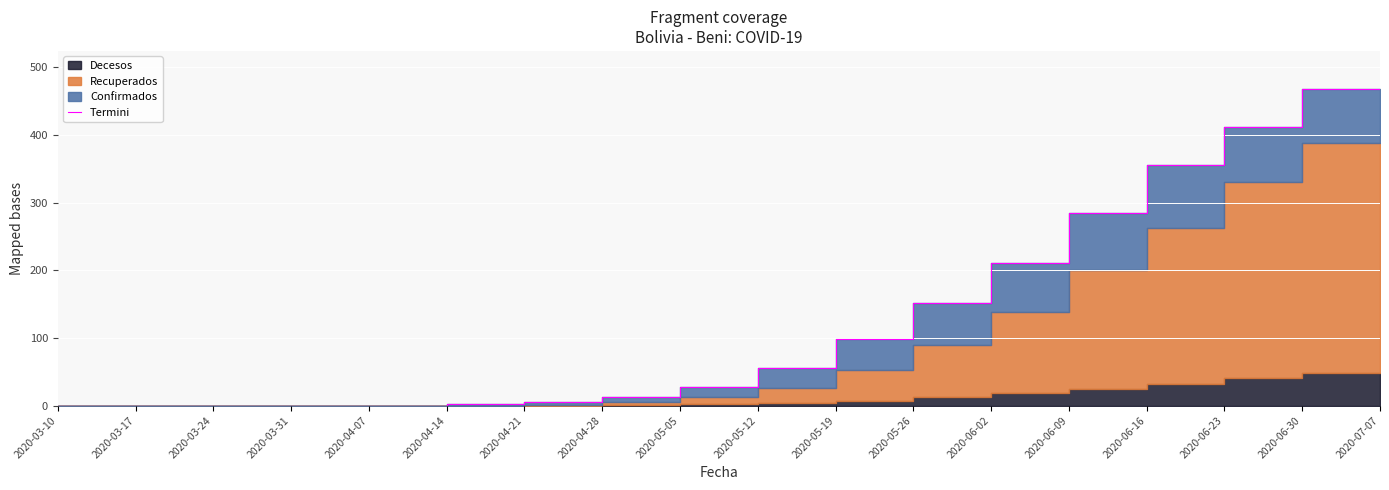

List the labels in order of value, largest first.

2020-07-07, 2020-06-30, 2020-06-23, 2020-06-16, 2020-06-09, 2020-06-02, 2020-05-26, 2020-05-19, 2020-05-12, 2020-05-05, 2020-04-28, 2020-04-21, 2020-03-10, 2020-03-17, 2020-03-24, 2020-03-31, 2020-04-07, 2020-04-14